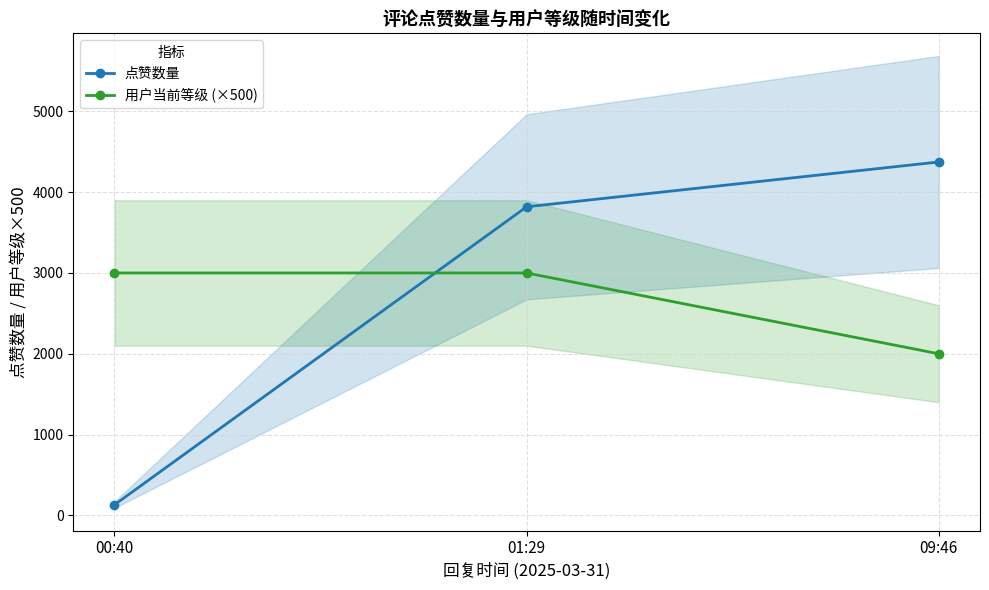

What are all the series names shown in the legend?

点赞数量, 用户当前等级 (×500)